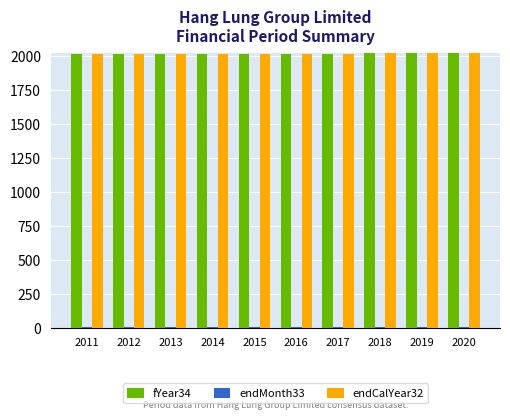

What is the spread (max minus min) of values at 2014?

2002